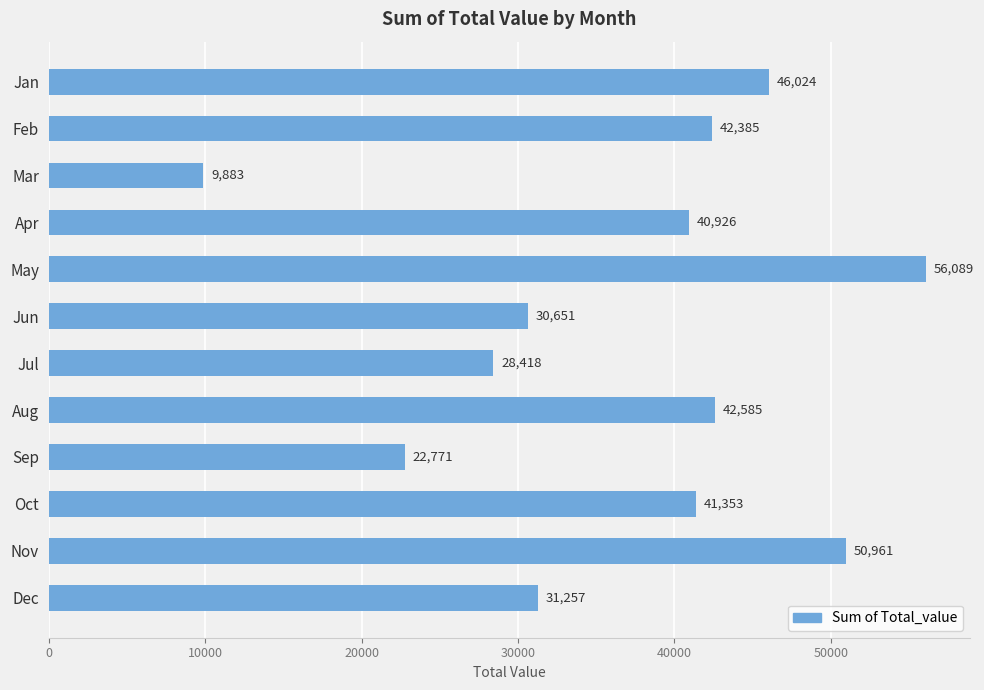

What is the change in value from May to Sep?

-33318.0